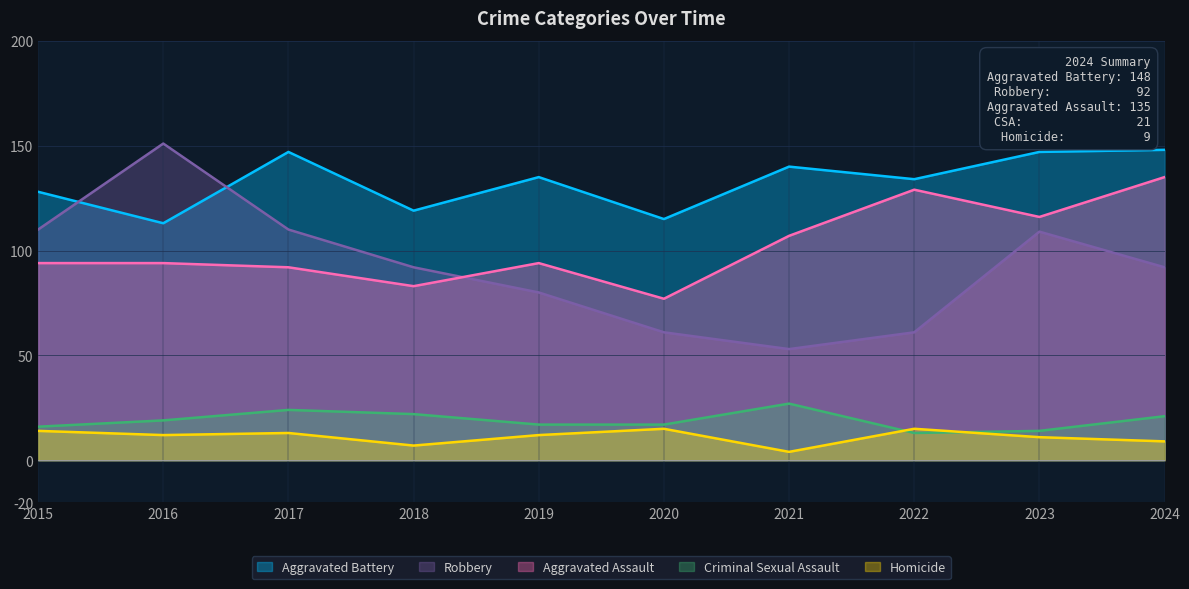

What is the total value across all series at 2023?

397